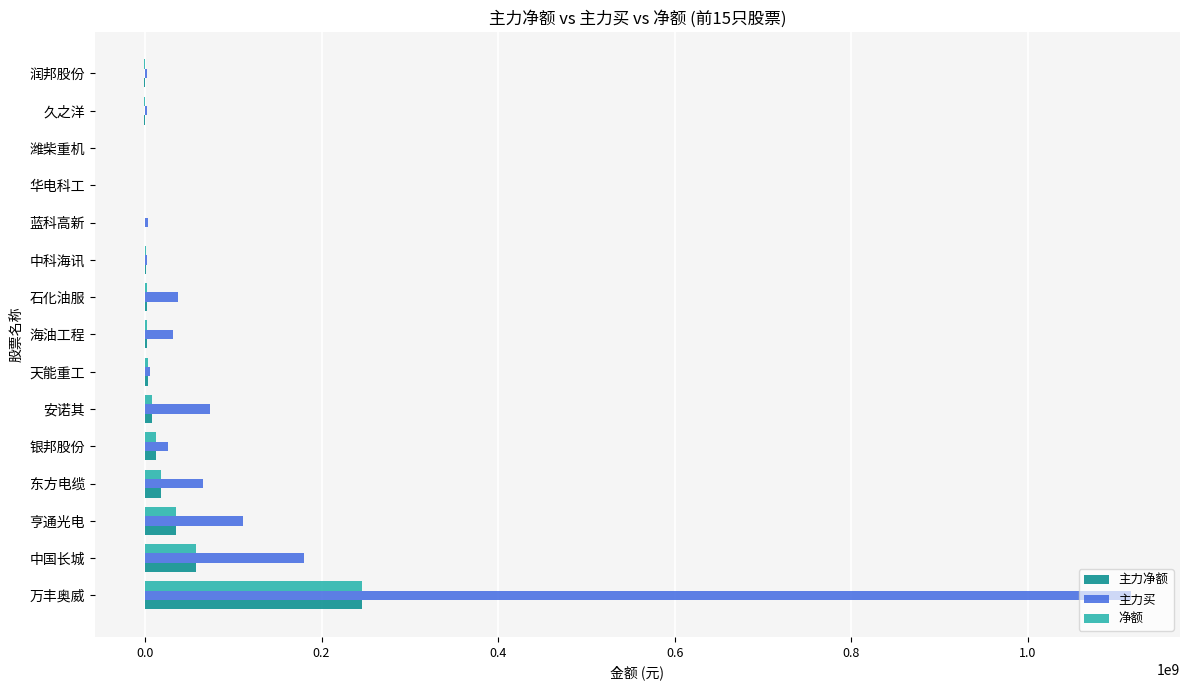

Is the value of 主力净额 at 安诺其 greater than the value of 主力买 at 中国长城?

No